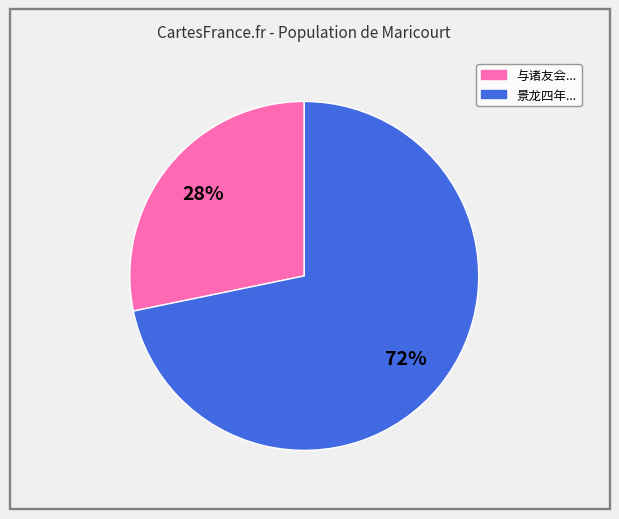

Count the number of slices in the pie.

2